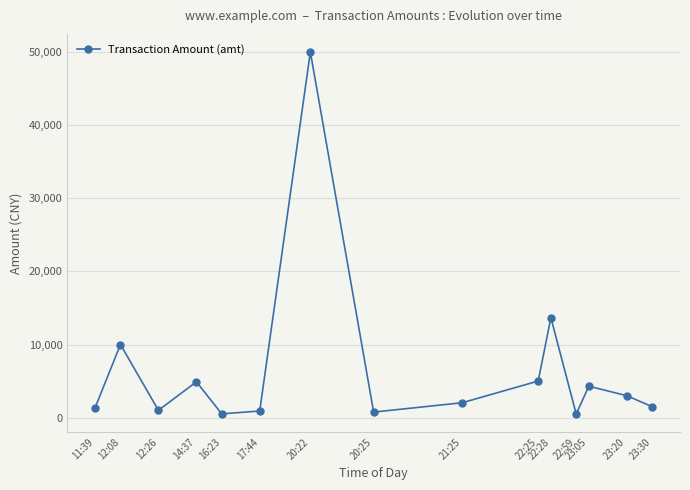

At which label is the value closest to 25244?

22:28